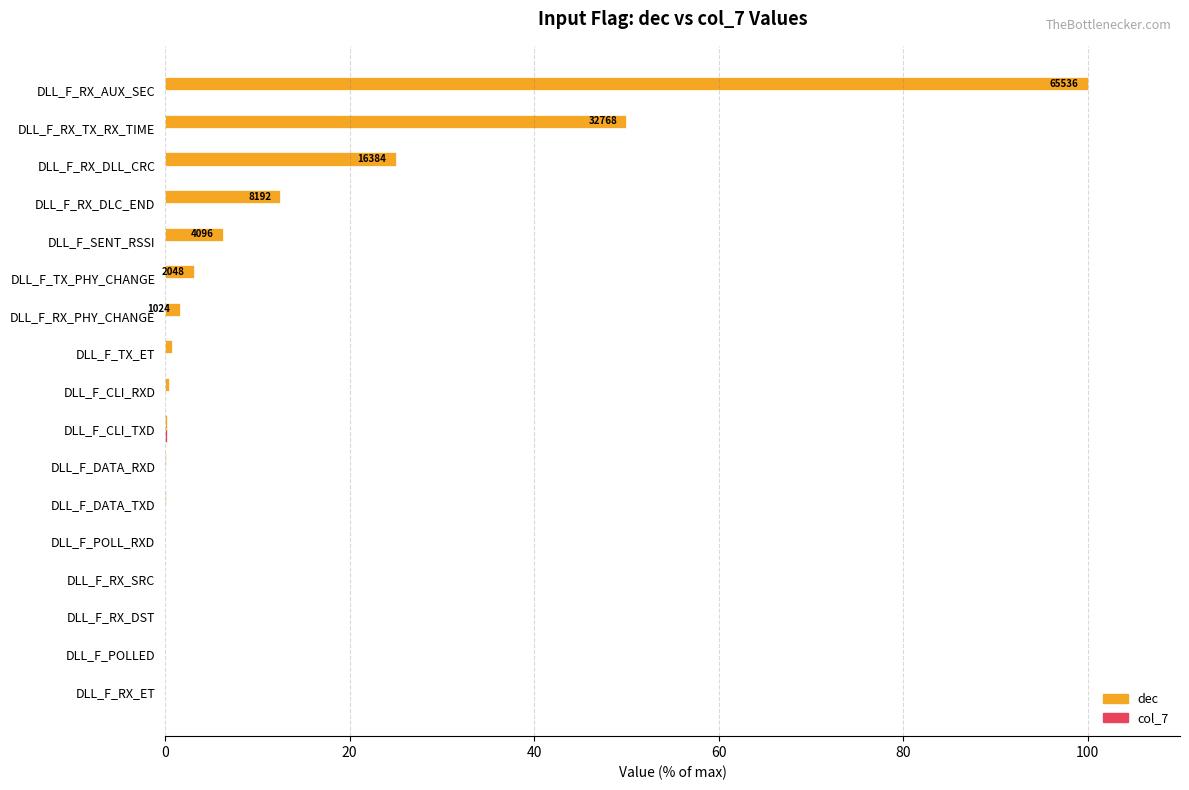

Which series changed the most between DLL_F_RX_DLL_CRC and DLL_F_RX_AUX_SEC?

dec